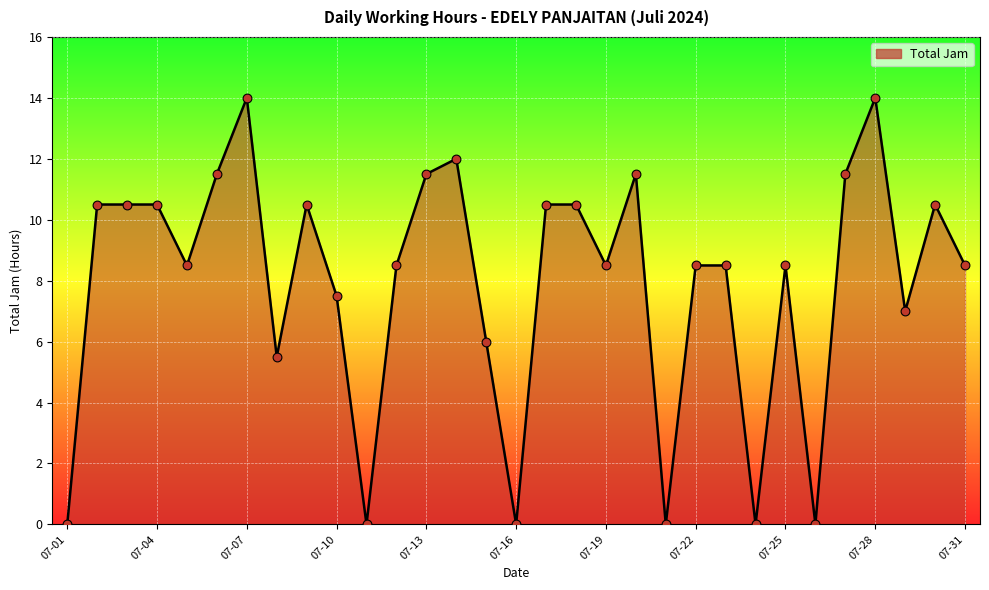

What is the maximum value shown in the chart?

14.0